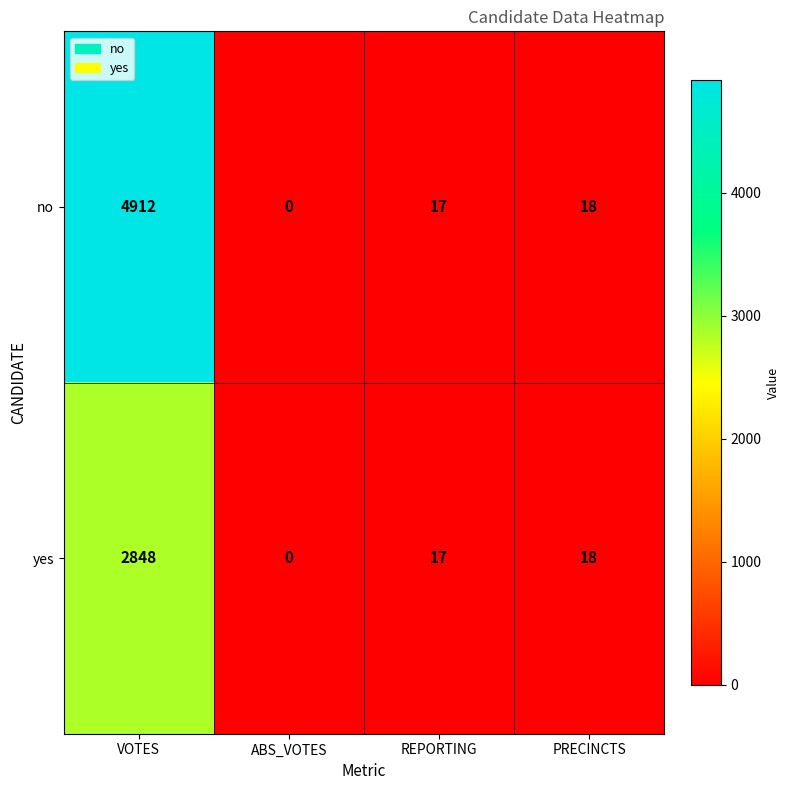

At how many categories does at least one series exceed 2846?

1